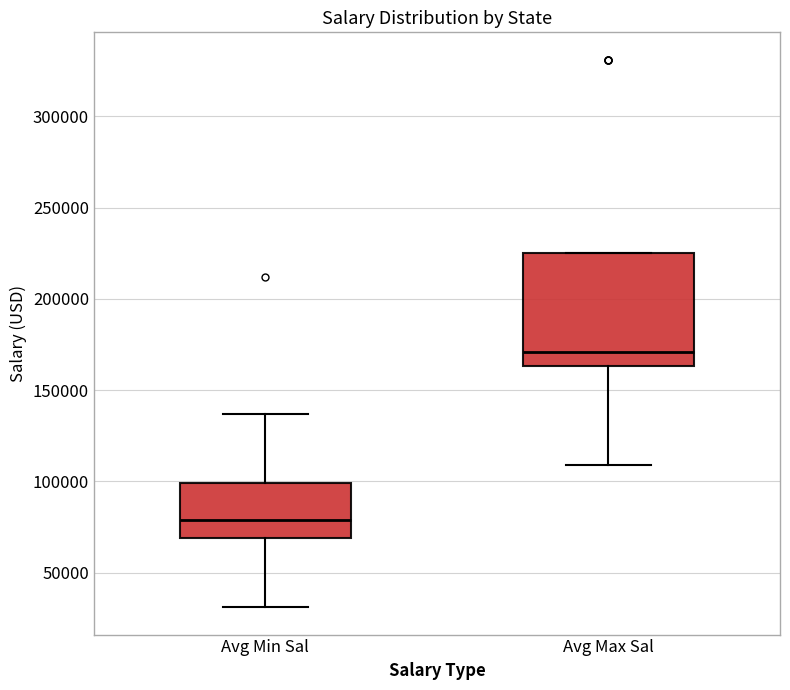

Comparing the boxes themselves (not the whiskers), which one is the tallest?

Avg Max Sal